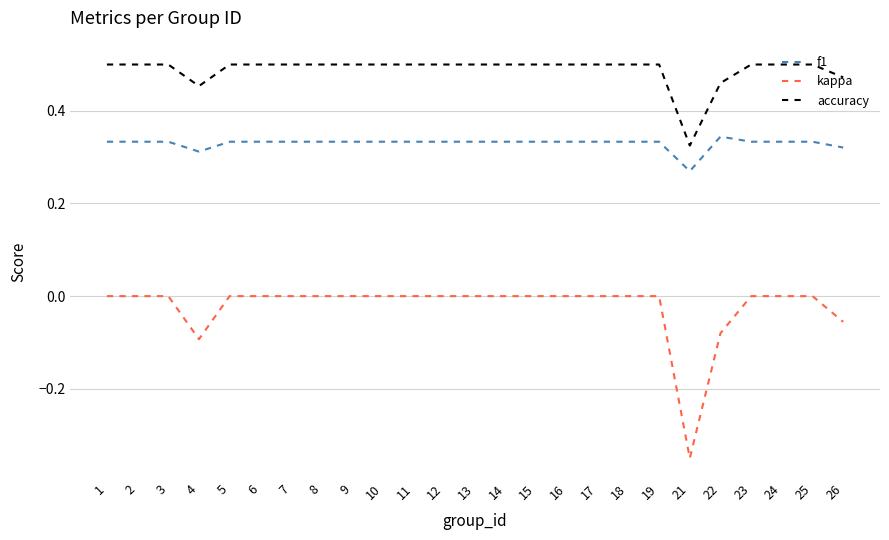

At which label does accuracy reach its minimum?

21